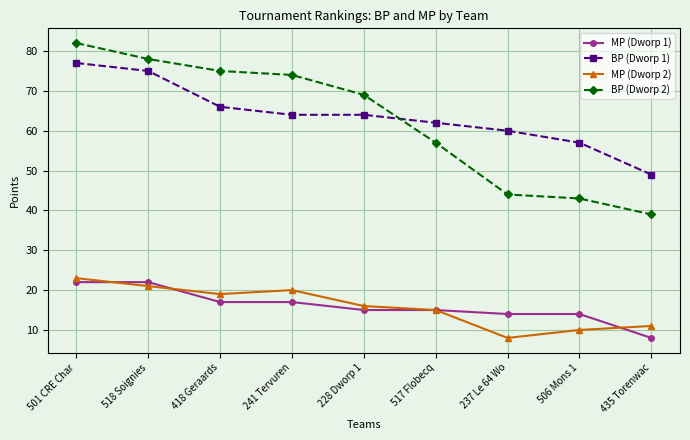

True or false: BP (Dworp 1) has a value of 64 at 241 Tervuren.

True